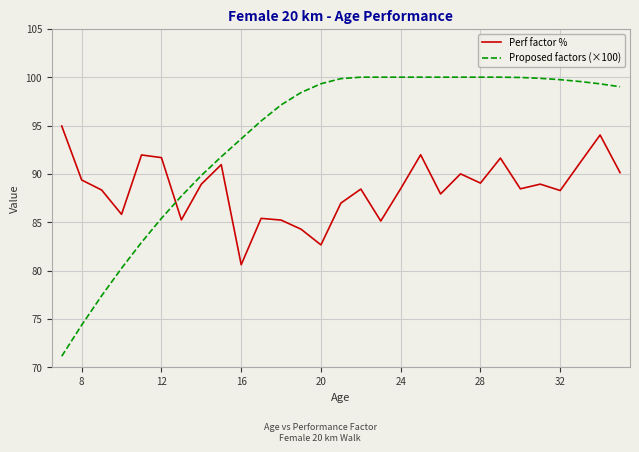

True or false: Proposed factors (×100) and Perf factor % cross at least once.

True